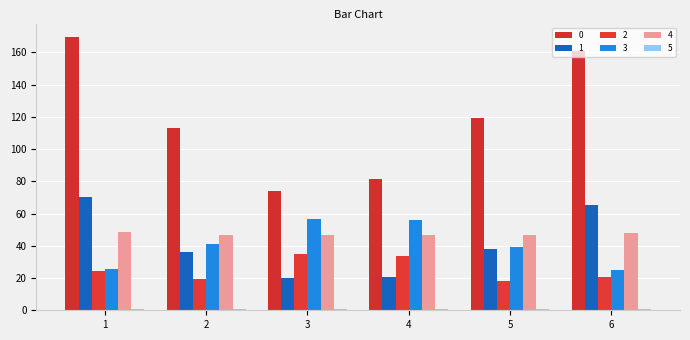

Which has a higher value, 2 or 5?

5